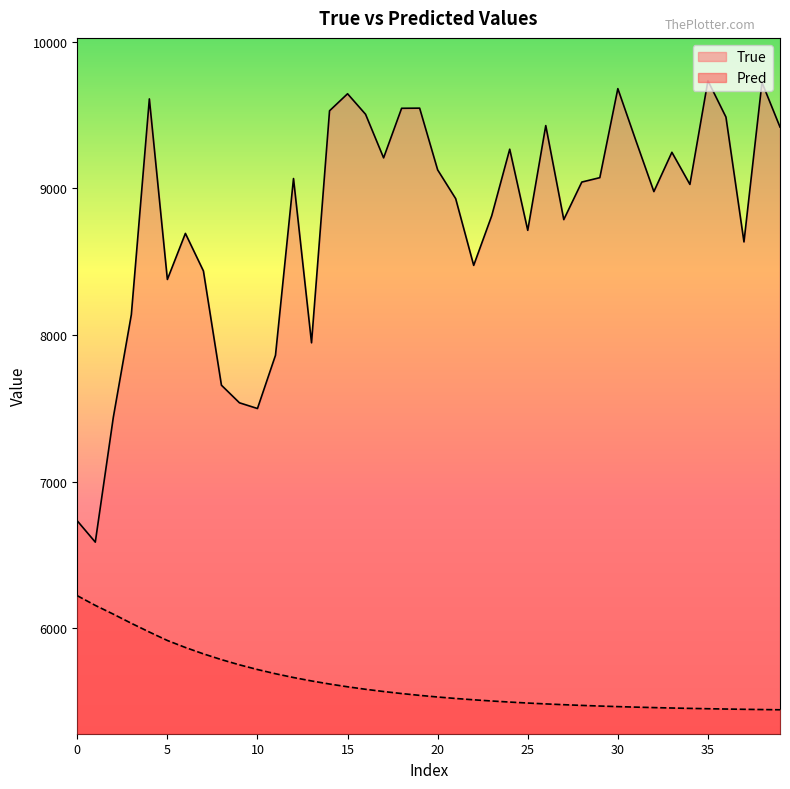

The value of True at 0 is 6732.0. True or false?

True